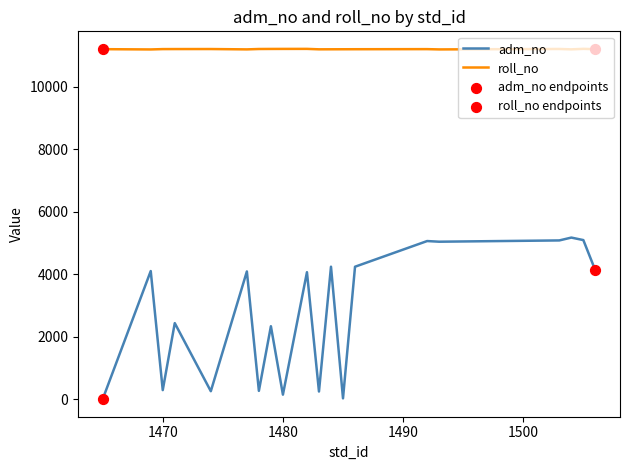

Which series has the largest total across all categories?

roll_no